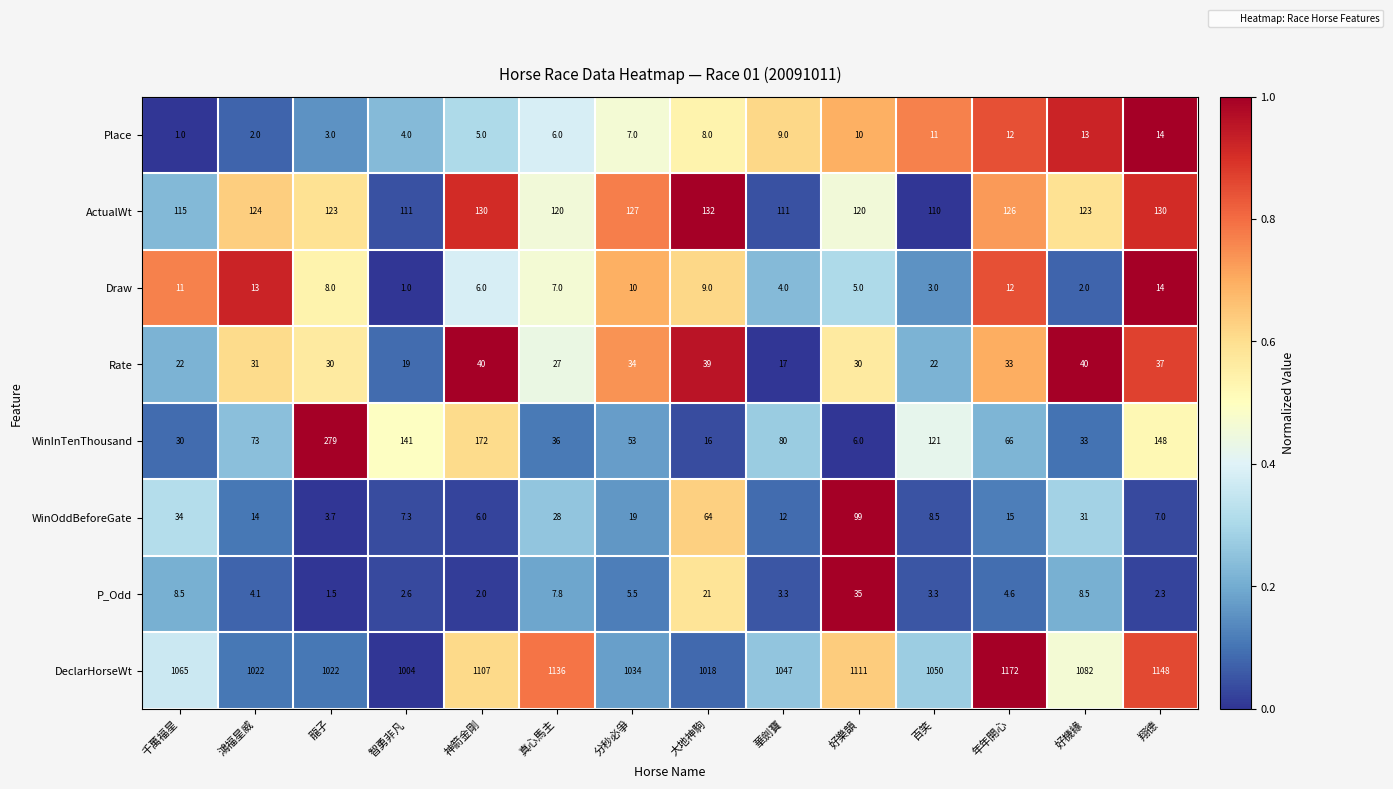

What is the greatest value displayed?

1172.0